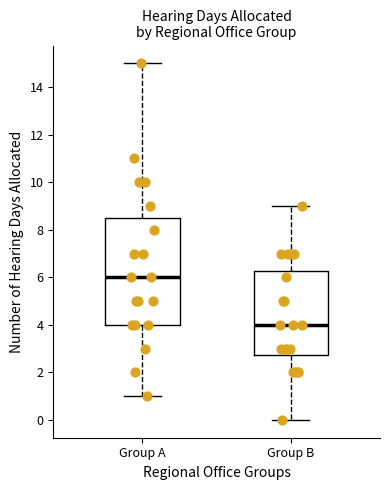

Which box has the lowest median line?

Group B